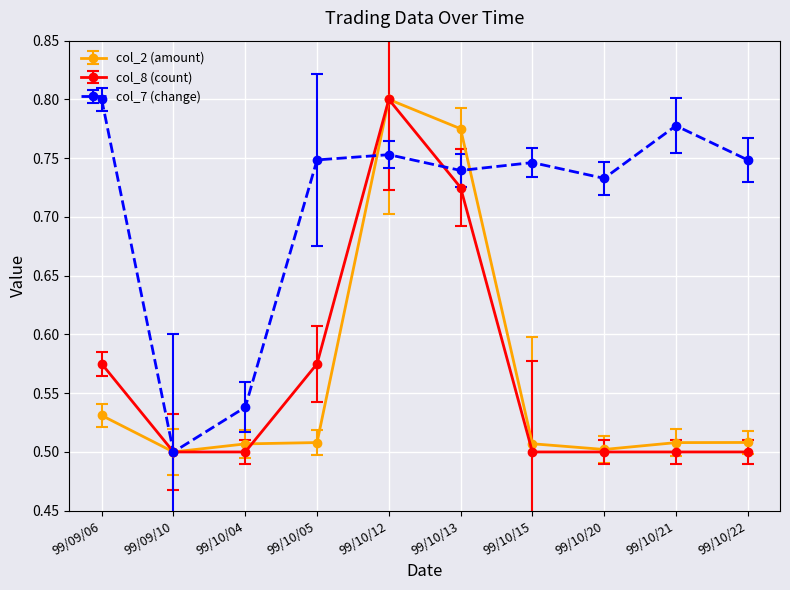

What is the label of the 9th point from the left?

99/10/21